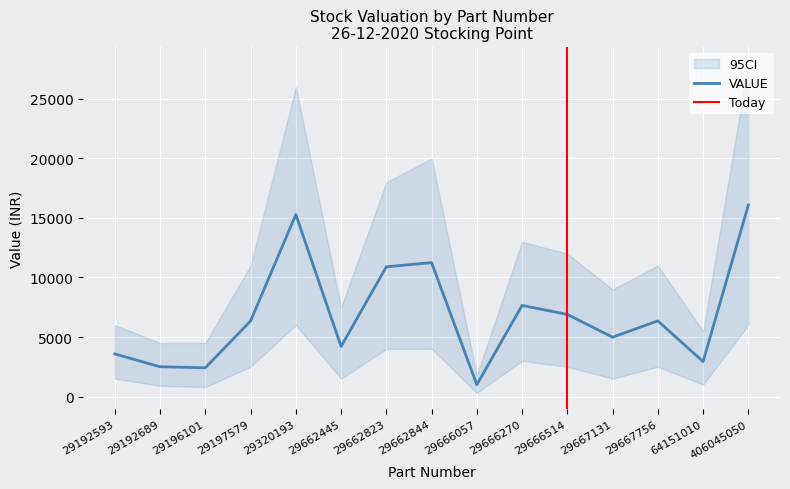

What is the difference between the values at 29192593 and 29666057?

2582.1